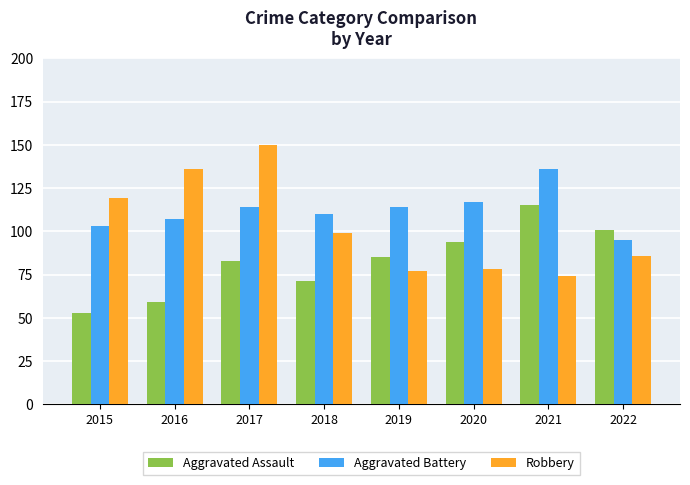

Read the Robbery value at 2019.

77